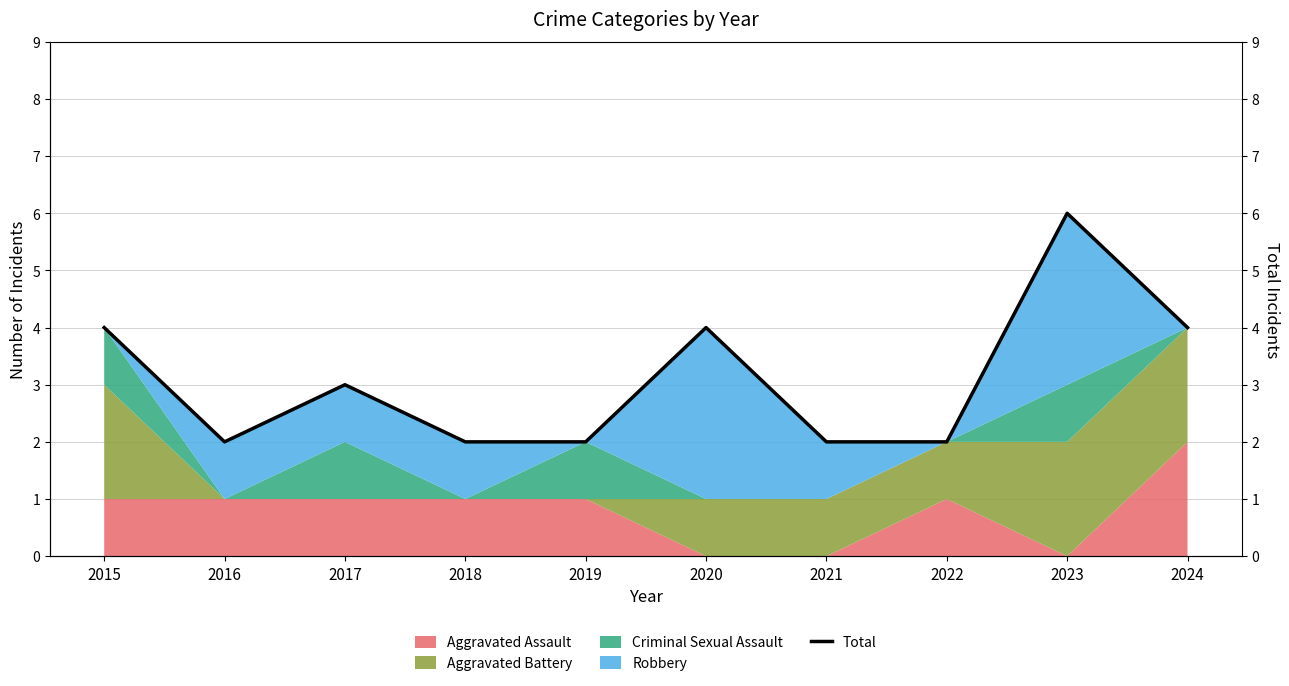

Is it true that the value at 2024 is 7?

False